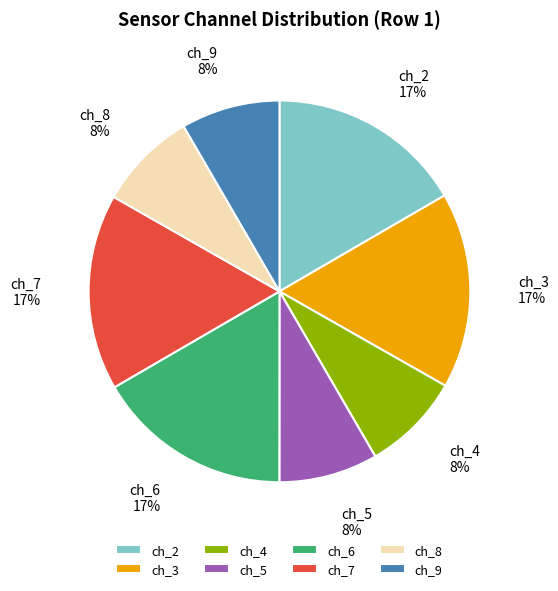

Count the number of slices in the pie.

8